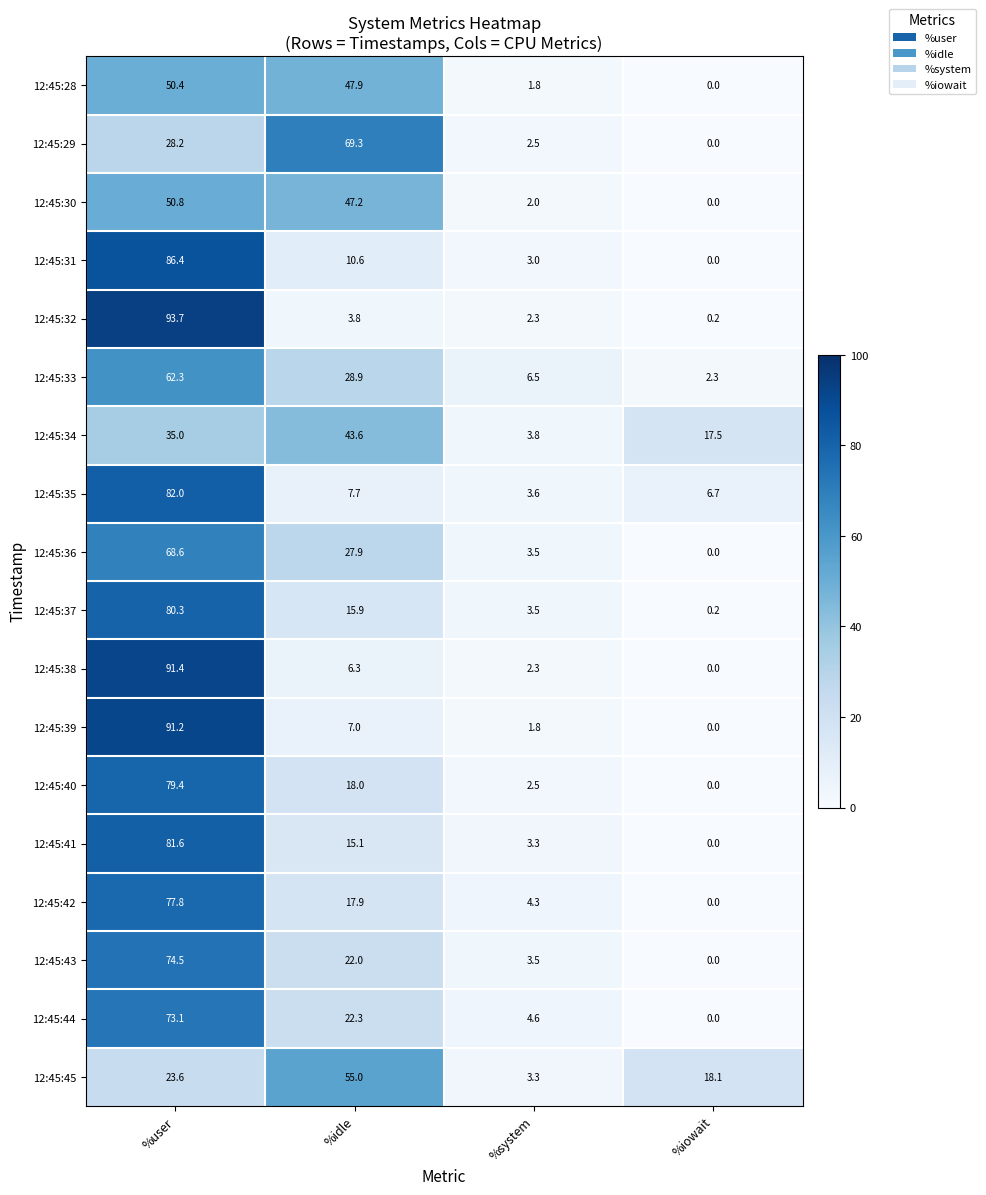

Is the value of 12:45:36 at %user greater than the value of 12:45:41 at %idle?

Yes